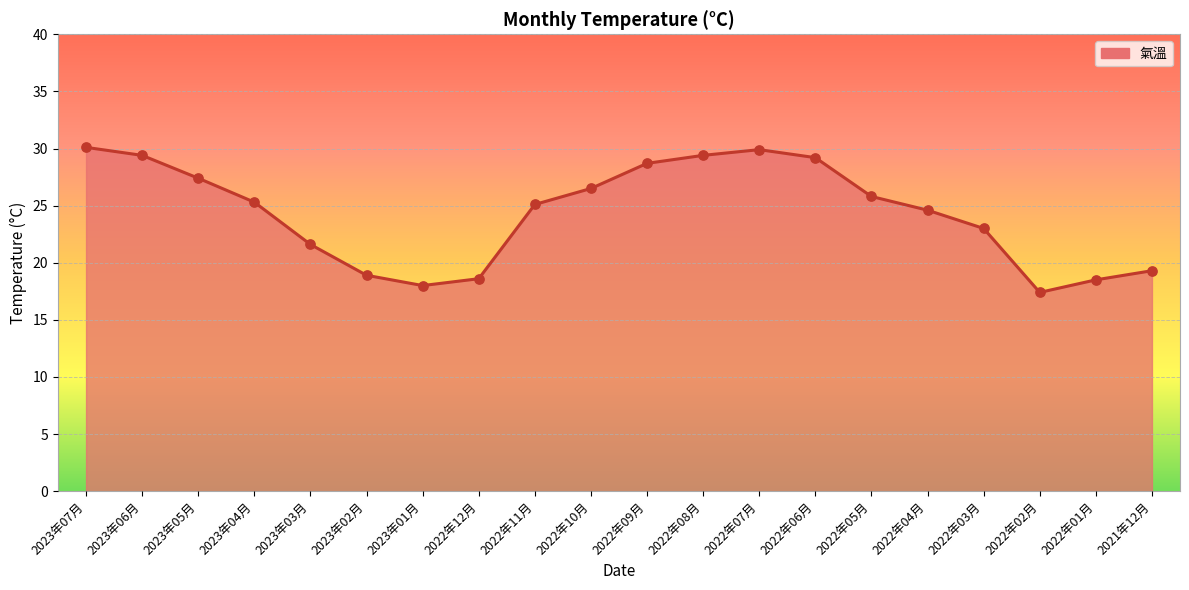

What is the change in value from 2022年11月 to 2022年06月?

+4.1